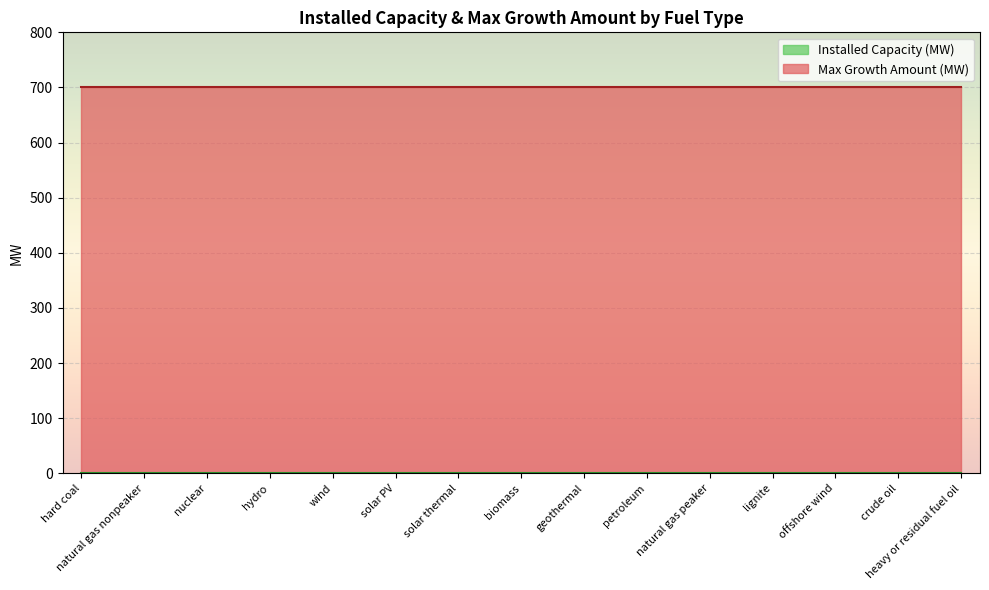

True or false: Installed Capacity (MW) has a value of 0 at wind.

True